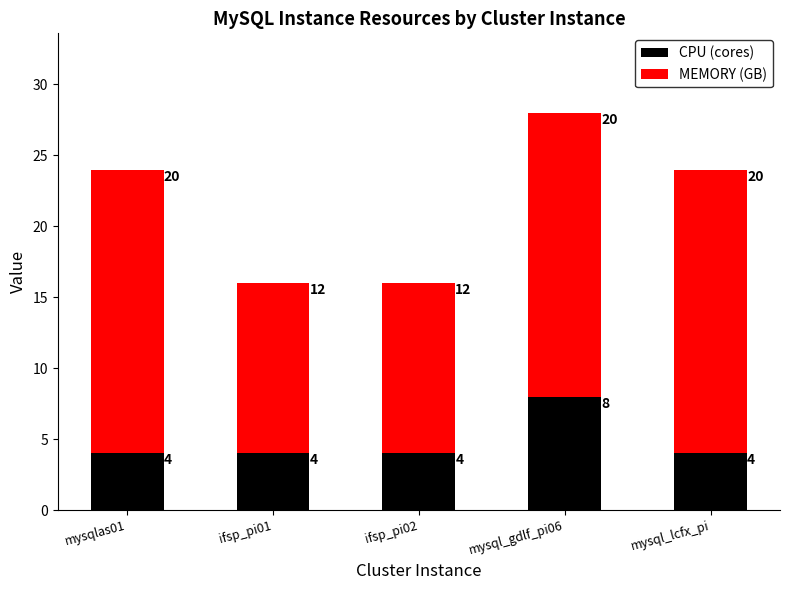

What is the average value of the CPU (cores) series?

5